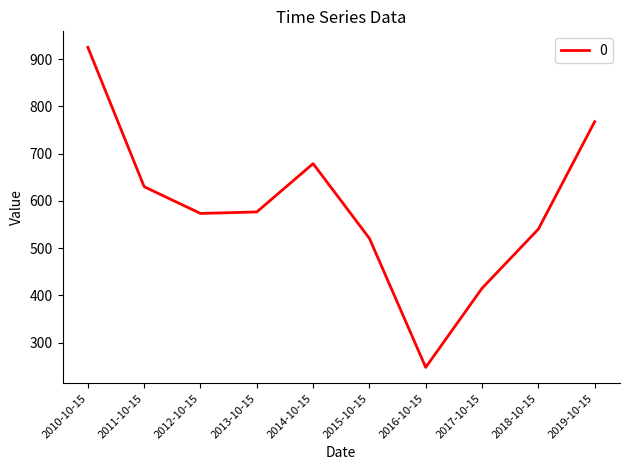

The chart shows a value of 264.5 at 2011-10-15. True or false?

False